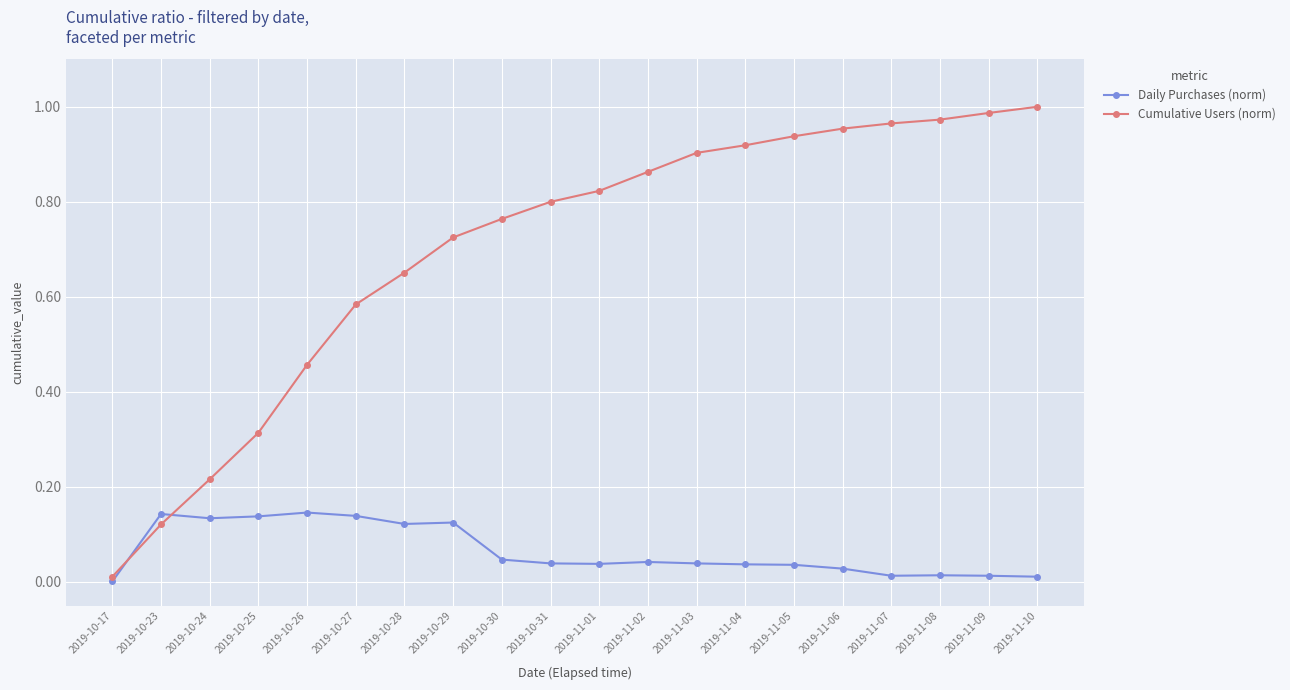

List the series in order of their overall mean, highest first.

Cumulative Users (norm), Daily Purchases (norm)